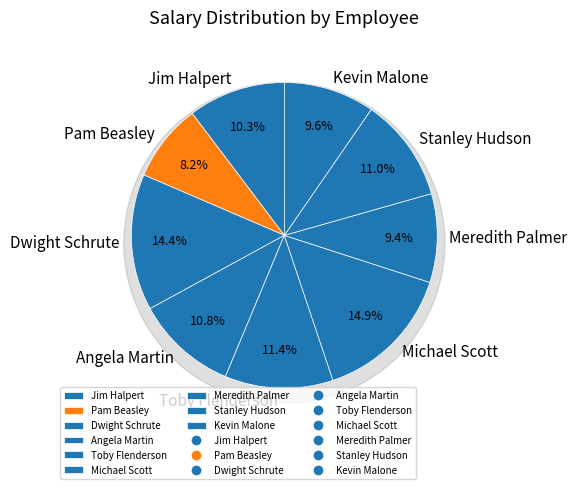

What is the change in value from Pam Beasley to Michael Scott?

+29000